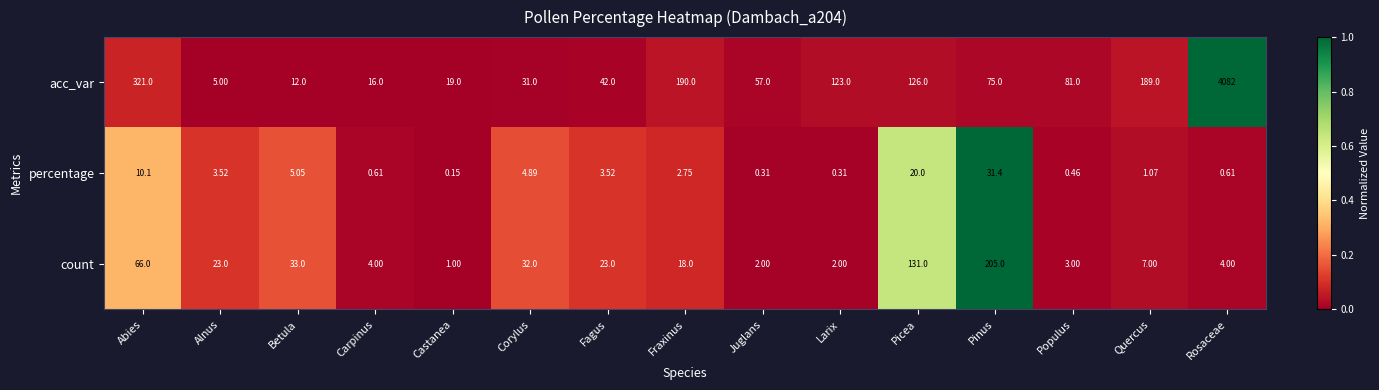

Between Castanea and Juglans, which series saw the biggest shift?

acc_var